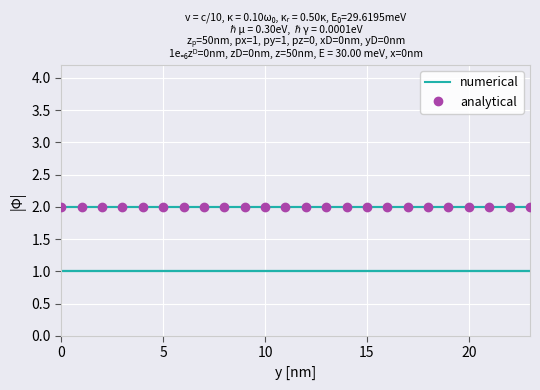

The value of 6 at 4 is 2. True or false?

True